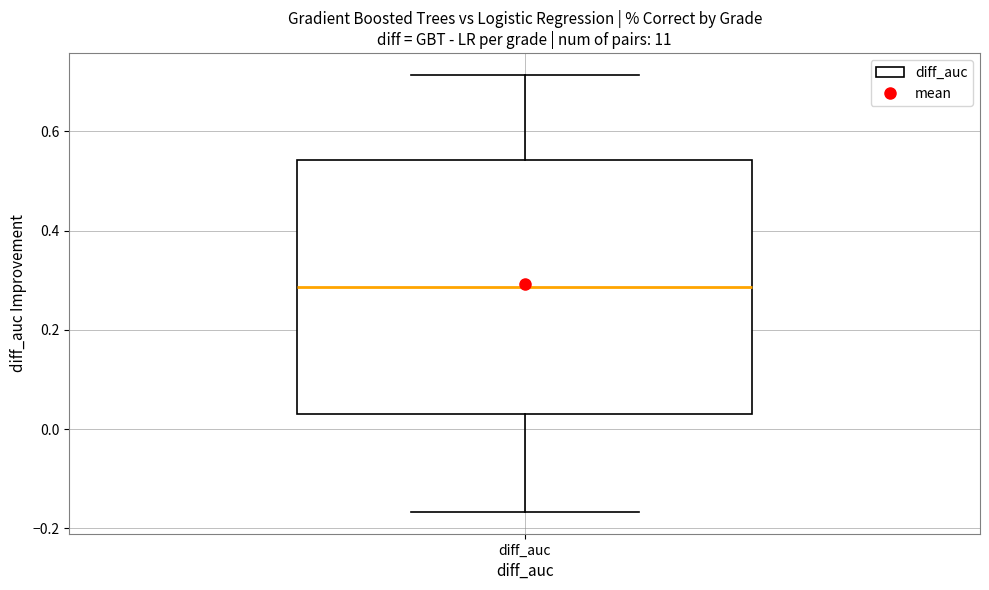

Read this box plot against the y-axis: the position of the median line, the range covered by the box, and the ends of both whiskers. The values are not printed on the chart, so give them approximately, as read against the axis.

median 0.28, box 0.04 to 0.54, whiskers -0.16 to 0.72